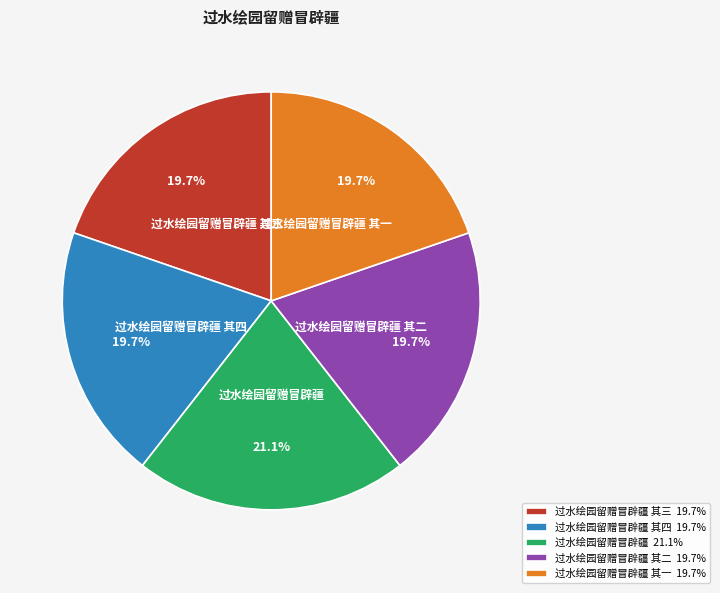

How many segments does this pie chart have?

5